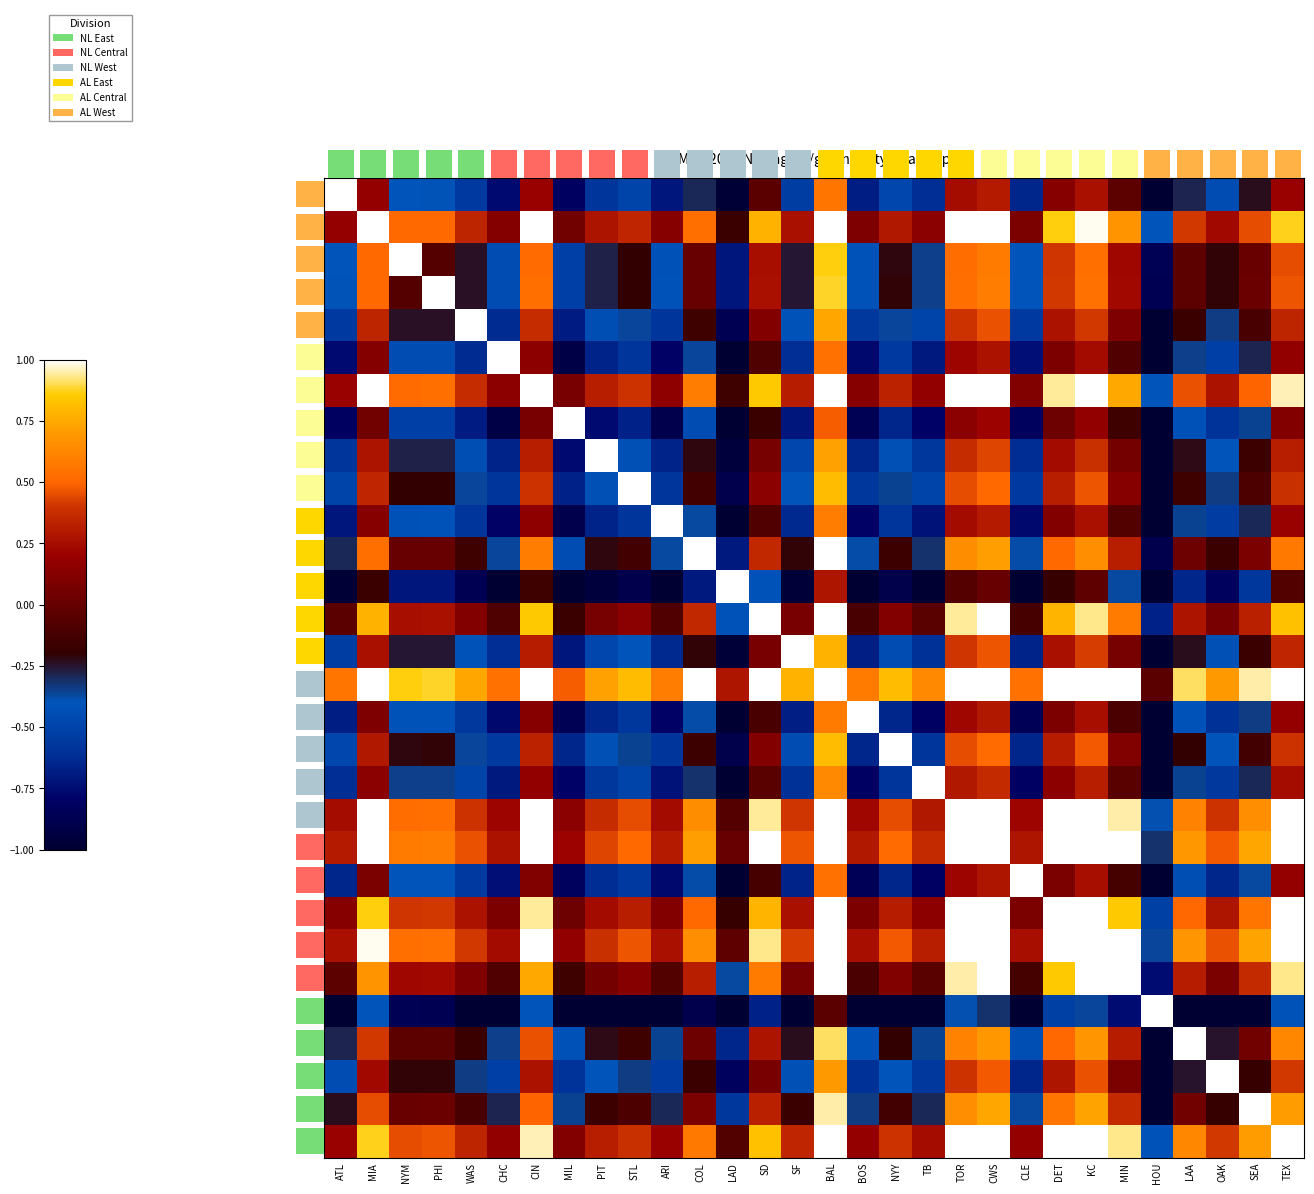

The value of BAL at NYY is 0.8. True or false?

True